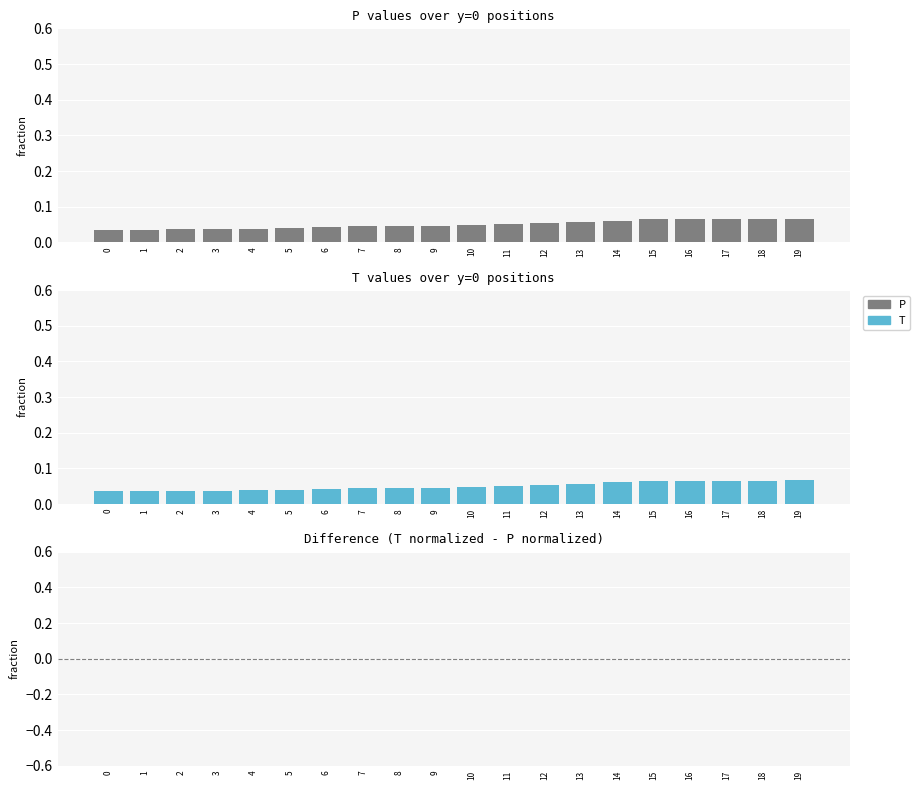

Which has a higher value, 9 or 16?

16